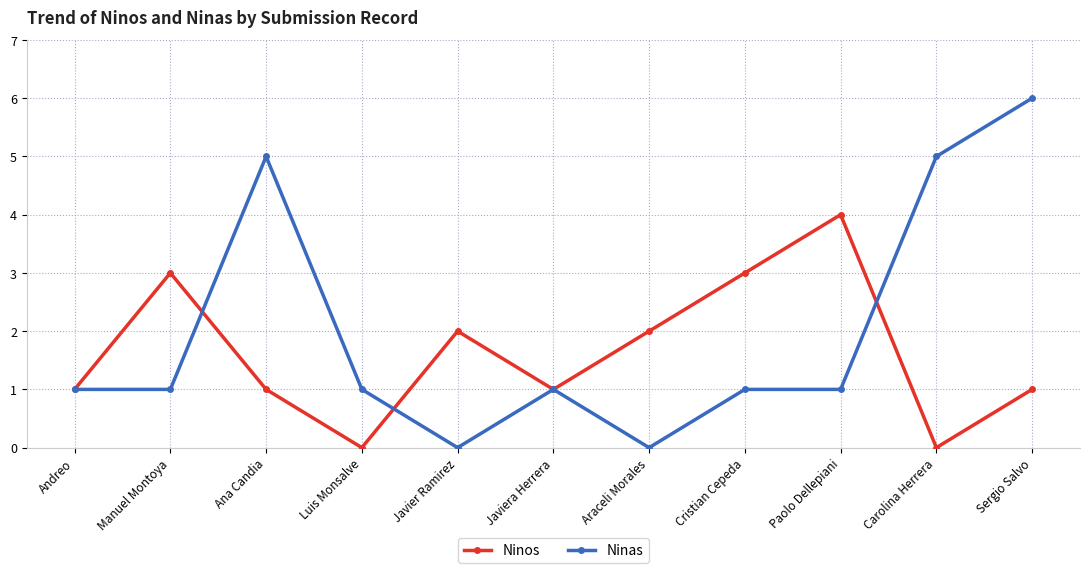

True or false: Ninos has more than 0 interior local peaks.

True